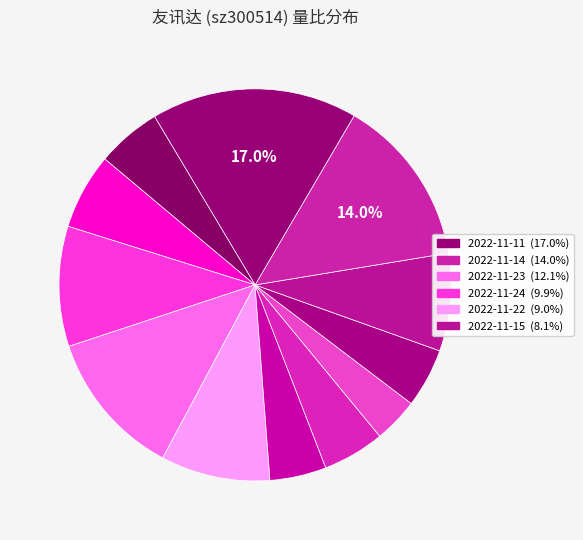

Count the number of slices in the pie.

12